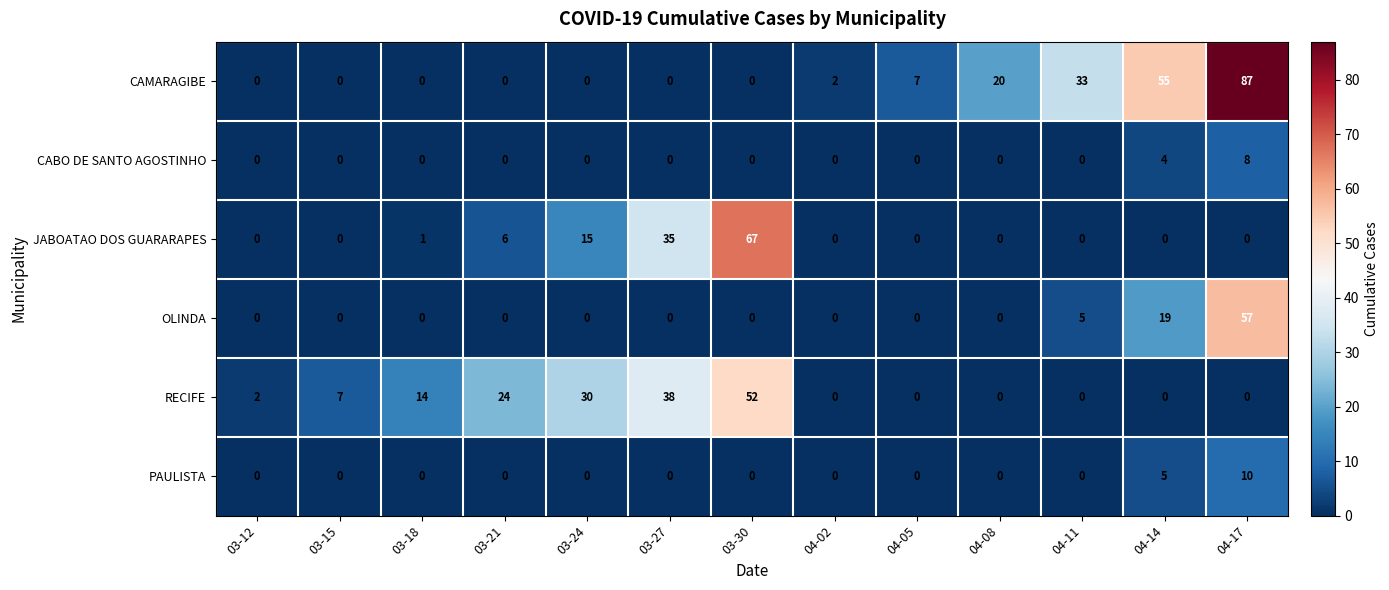

Between 03-27 and 04-11, which series saw the biggest shift?

RECIFE